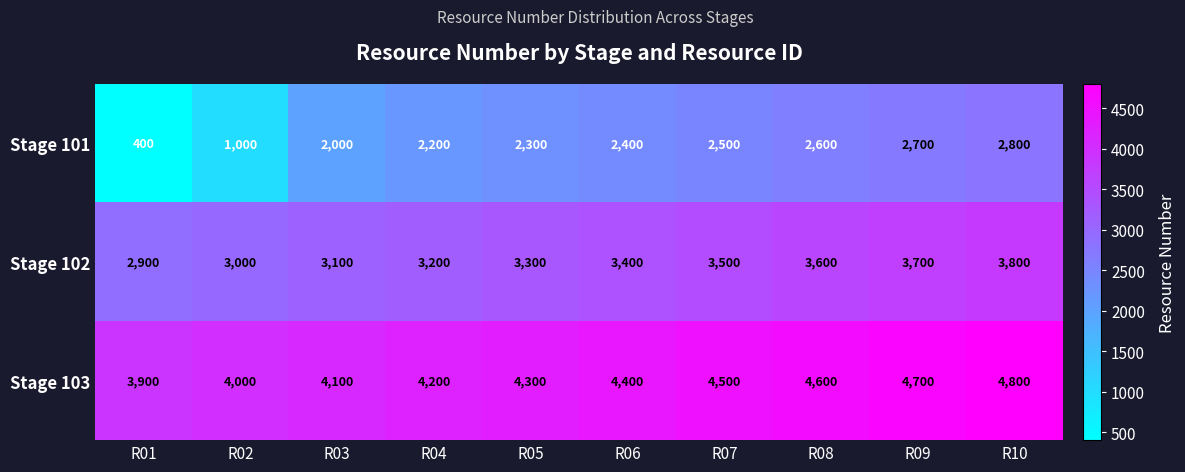

The Stage 103 series shows 1523 at R06. True or false?

False